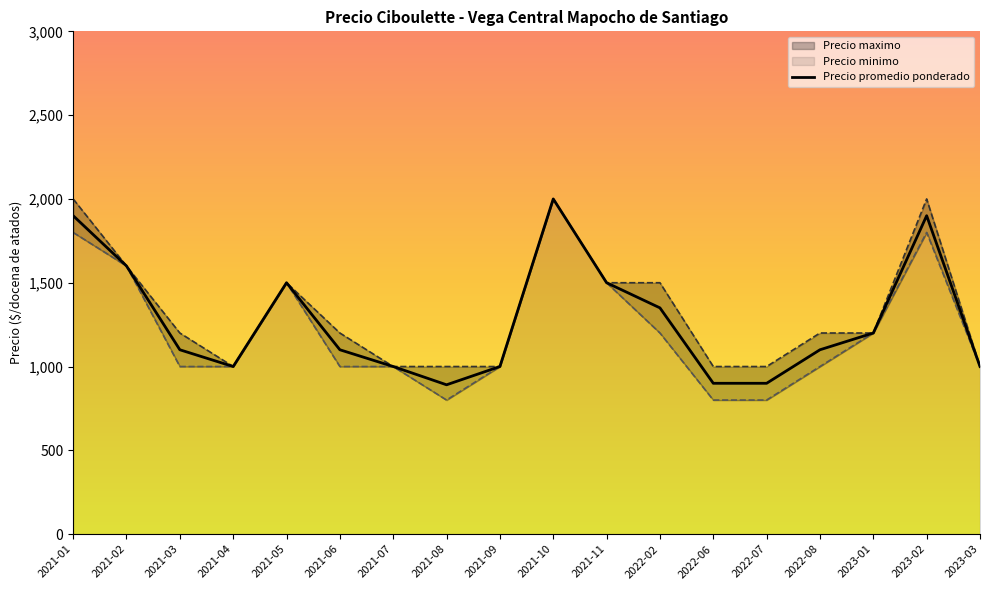

What is the label of the 1st point from the right?

2023-03